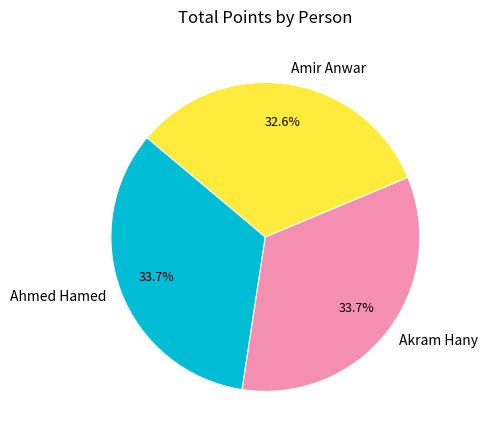

What percentage is the Akram Hany slice, to the nearest percent?

34%